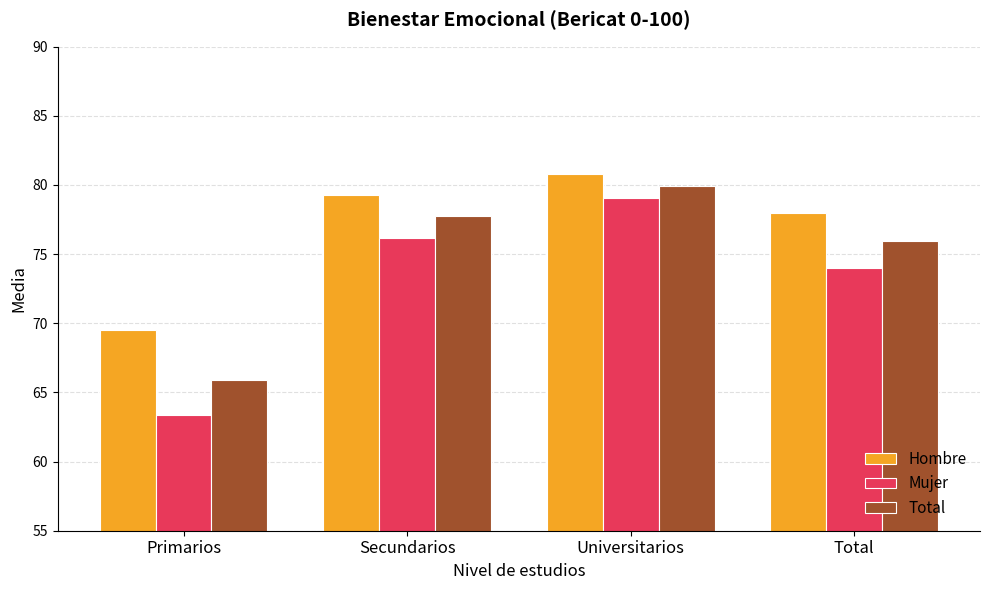

What is the spread (max minus min) of values at Total?

4.0